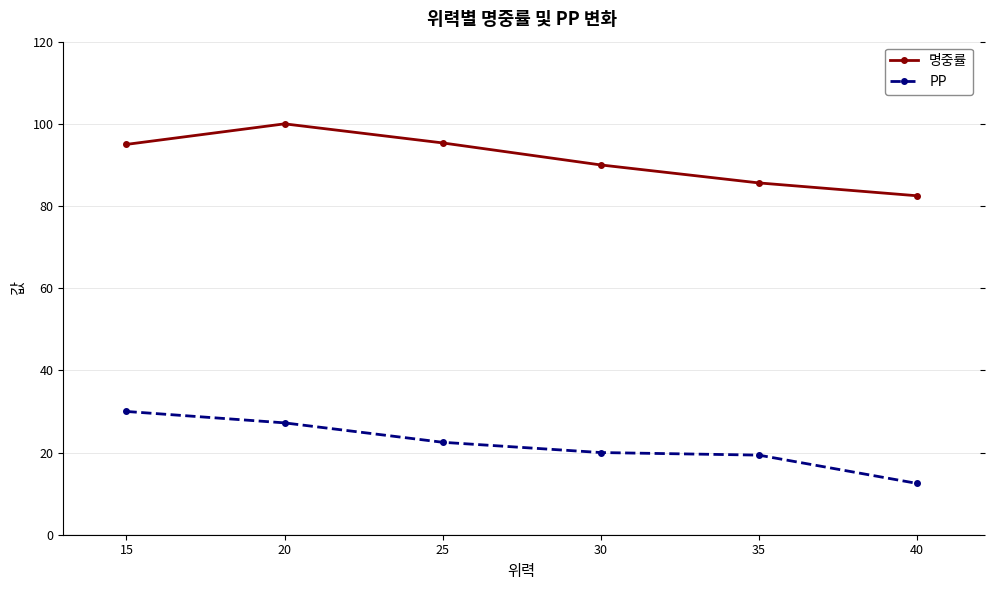

What is the lowest value of the 명중률 series?

82.5